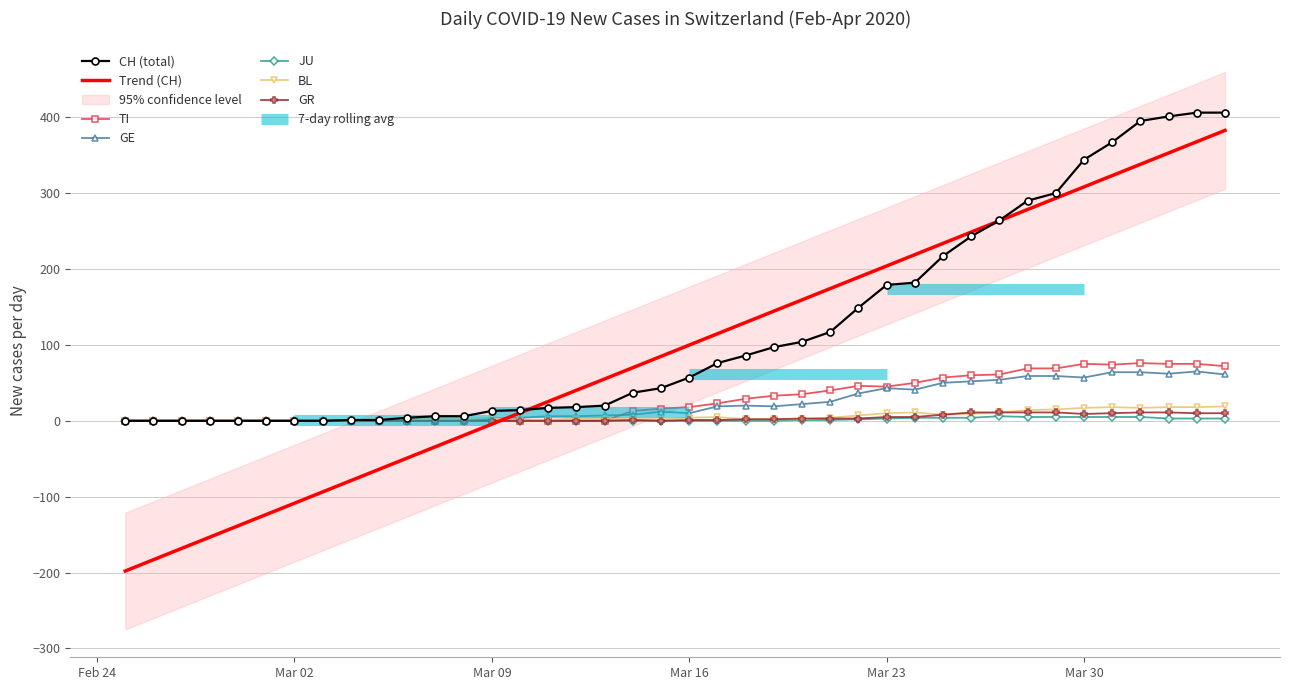

How many interior local valleys does the GE series have?

5